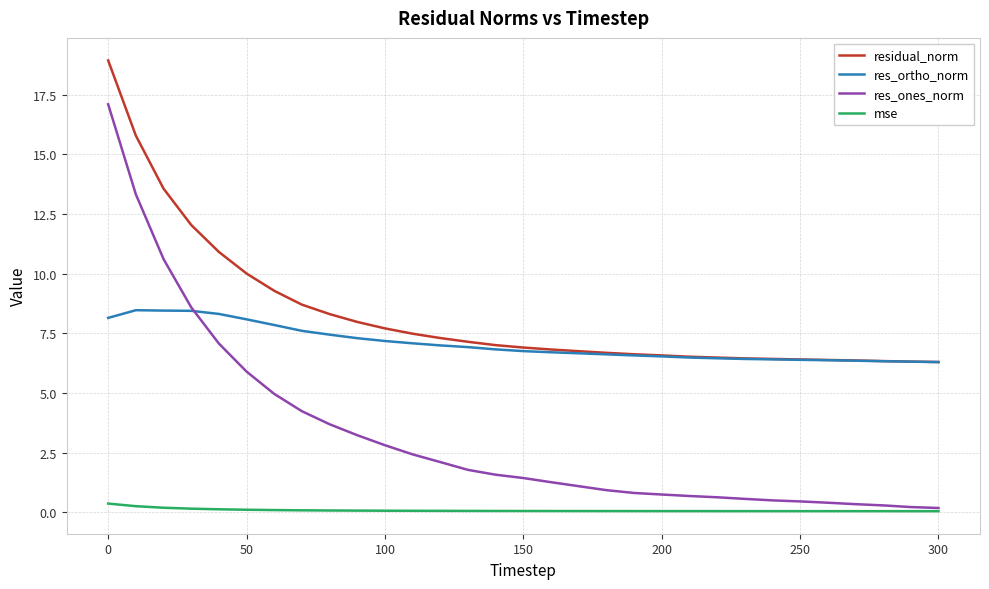

Which series has the largest range (max minus min)?

res_ones_norm